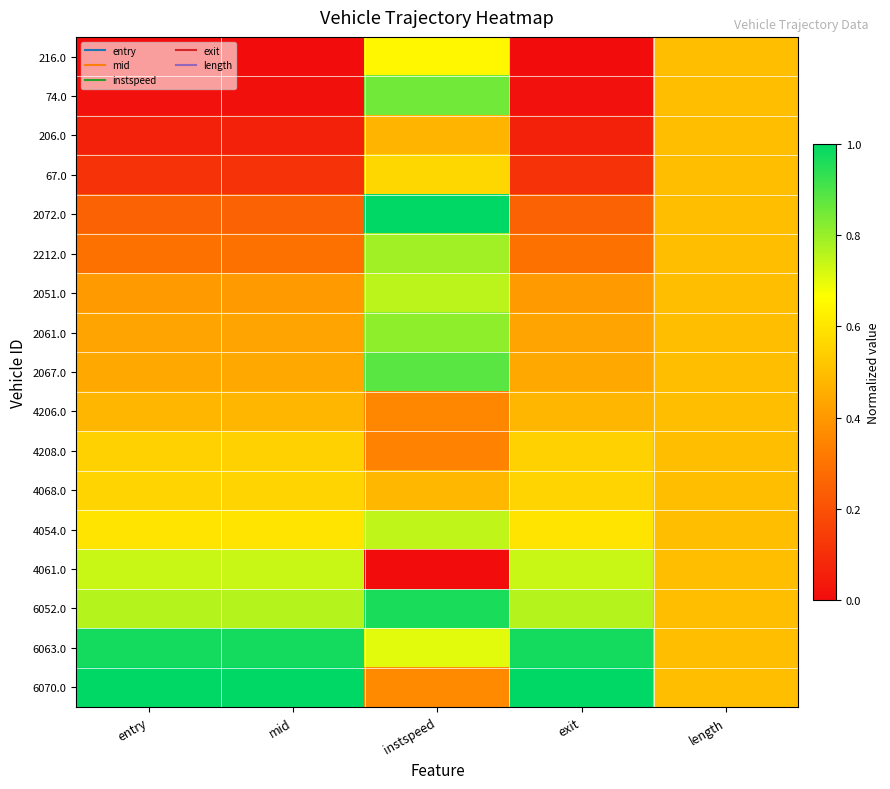

Rank the series at mid from lowest to highest value.

216.0, 74.0, 206.0, 67.0, 2072.0, 2212.0, 2051.0, 2061.0, 2067.0, 4206.0, 4208.0, 4068.0, 4054.0, 4061.0, 6052.0, 6063.0, 6070.0